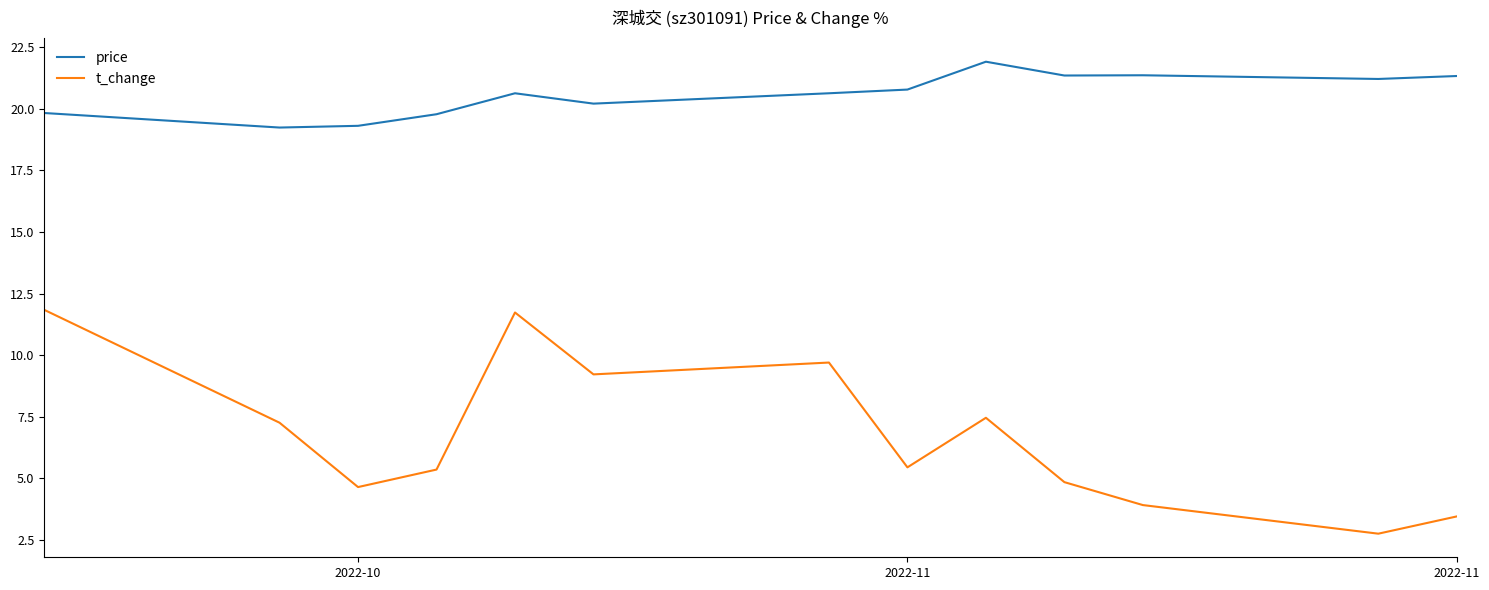

Rank the series by their maximum value, from highest to lowest.

price, t_change